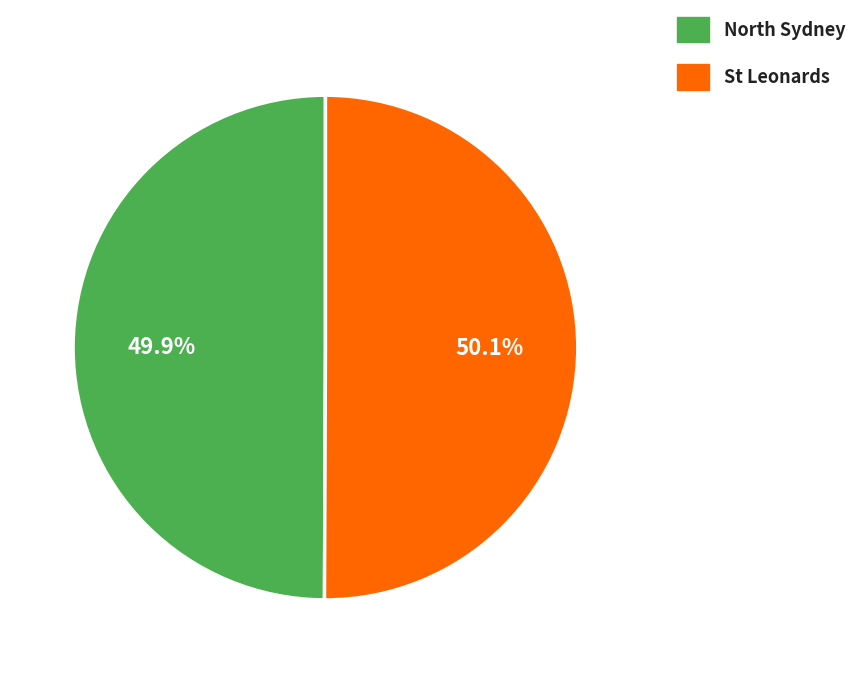

True or false: North Sydney accounts for 44% of the total.

False